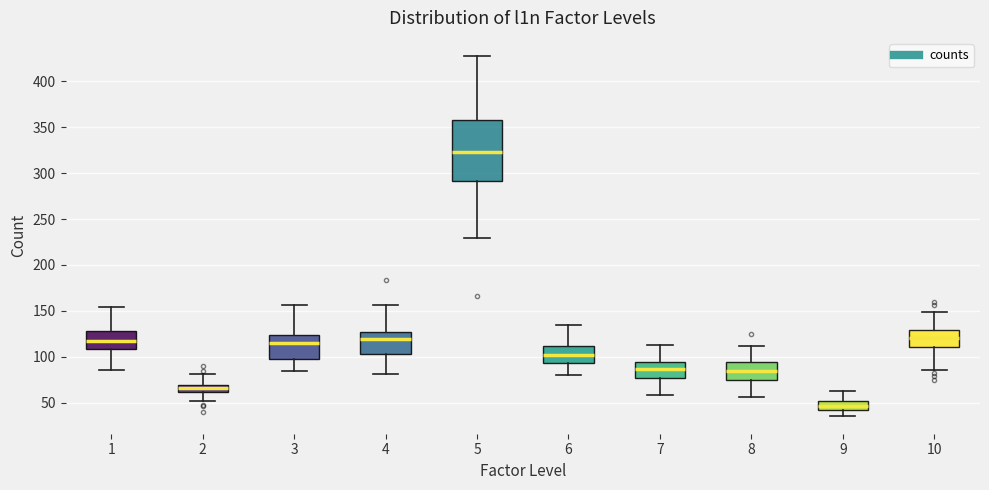

Which box's median line is the highest?

5